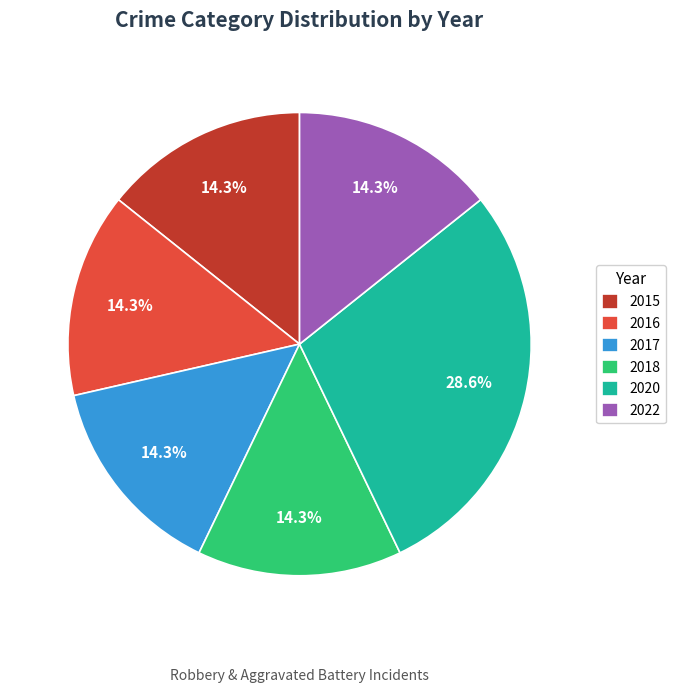

To the nearest percent, what is the difference between the largest and smallest slice percentages?

14%